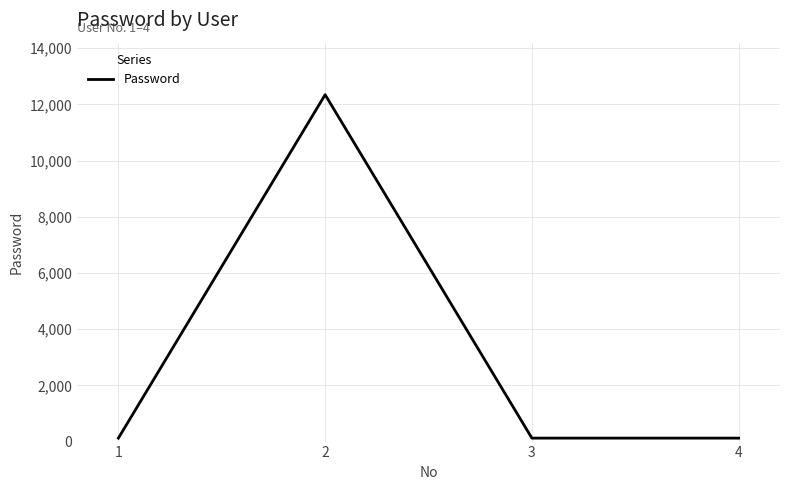

True or false: there are more than 1 points higher than both neighbors.

False